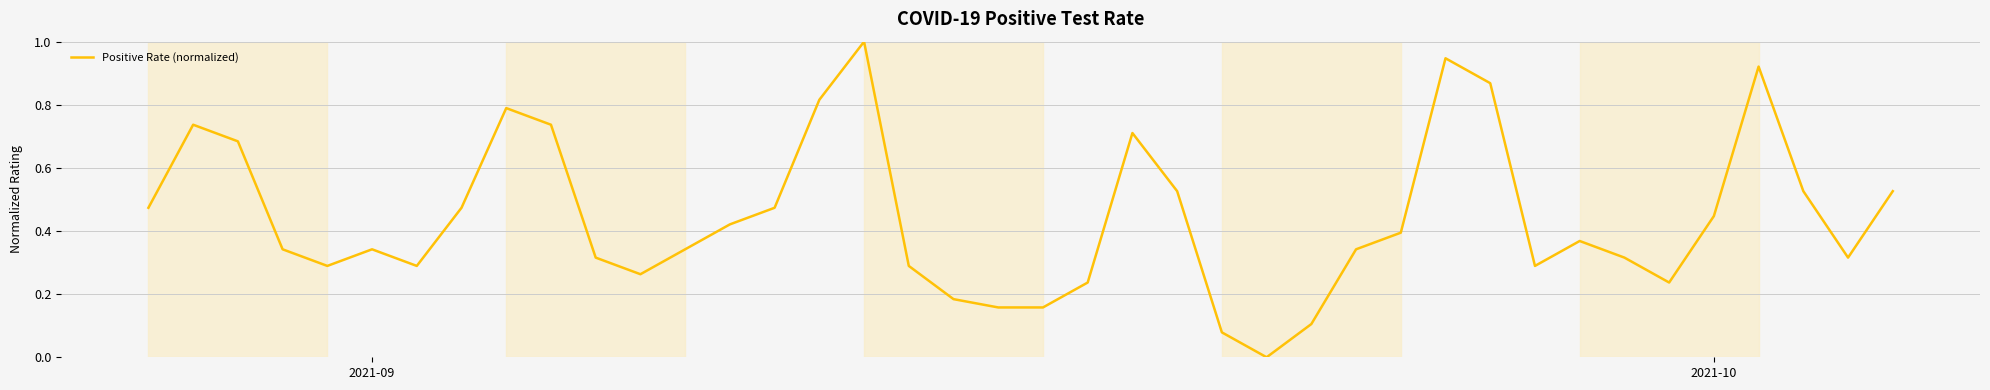

Does the chart display data point markers on the line(s)?

No